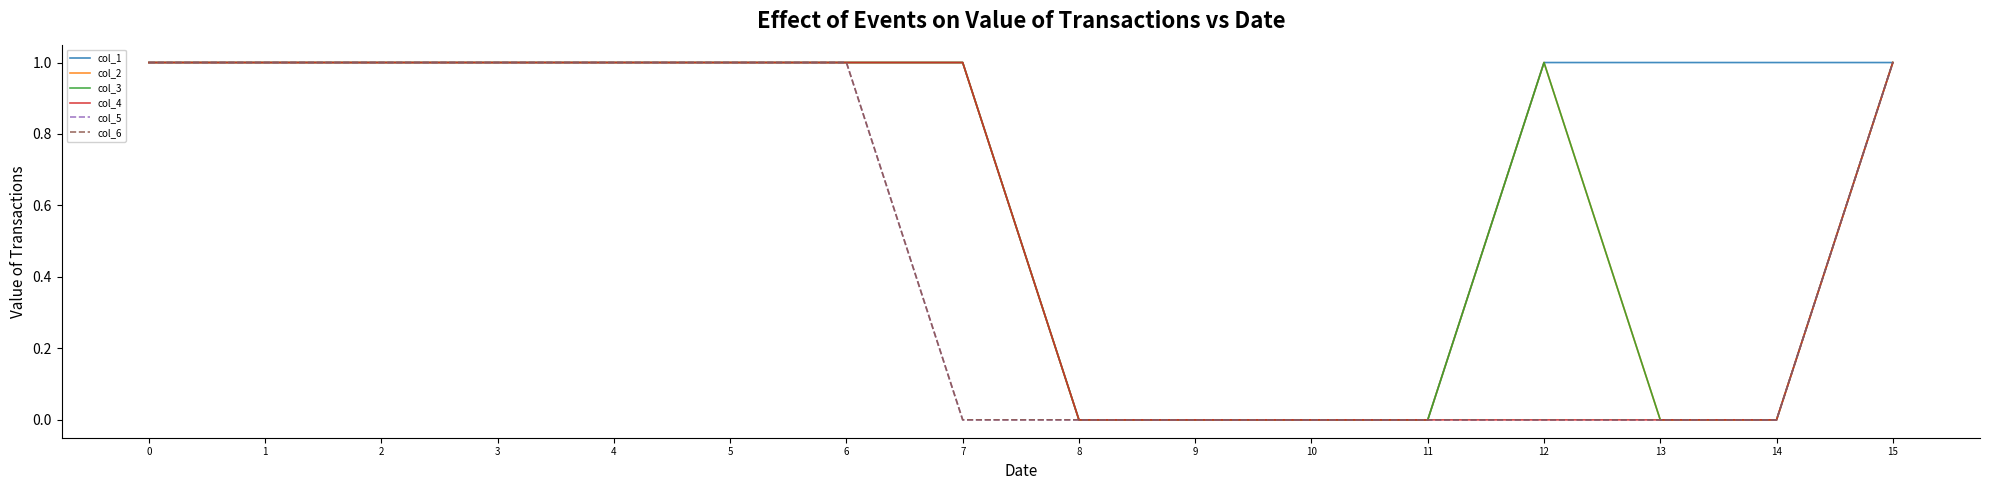

Is it true that col_5 equals 0 at 12?

True